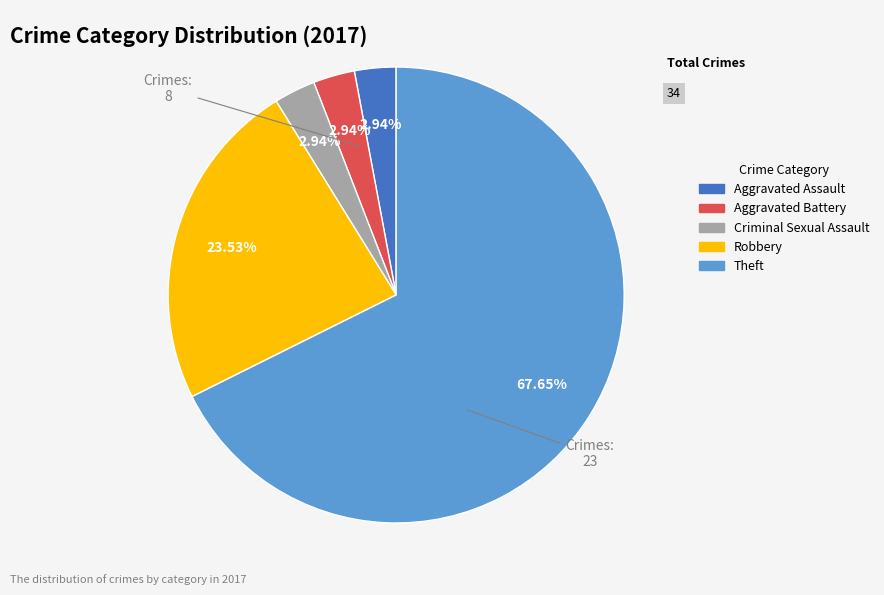

Which has a higher value, Theft or Robbery?

Theft